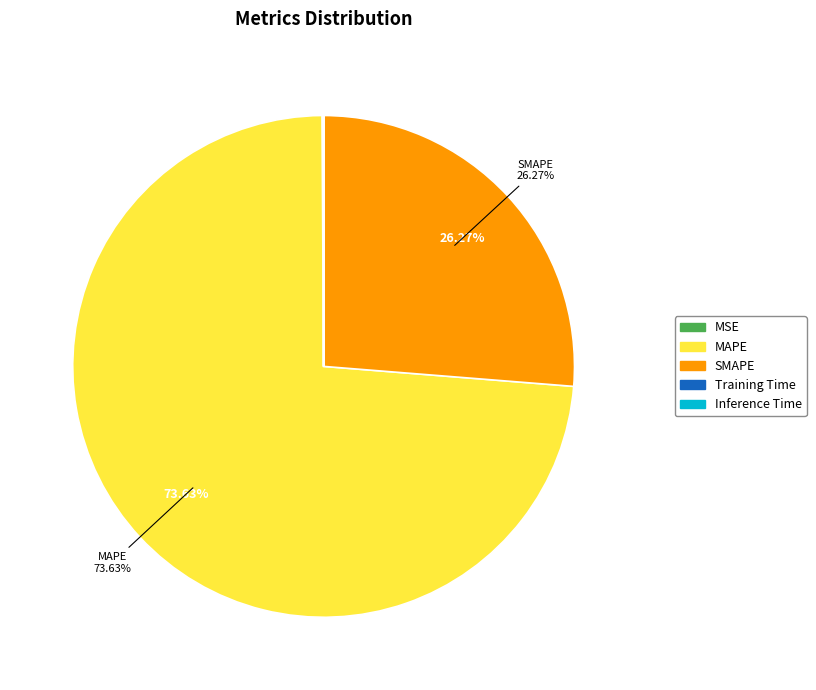

To the nearest percent, what percentage of the pie is MAPE?

74%